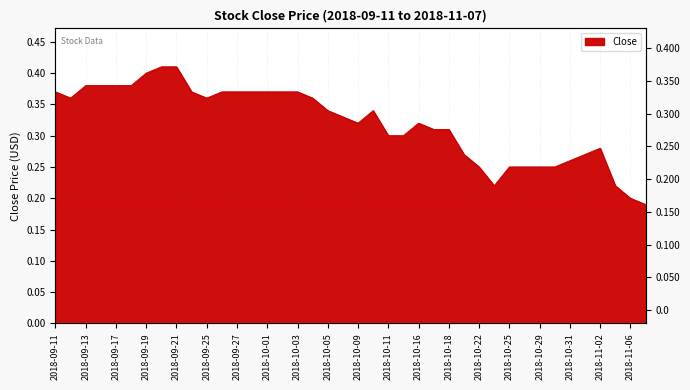

What is the approximate value at 2018-09-28?

0.4